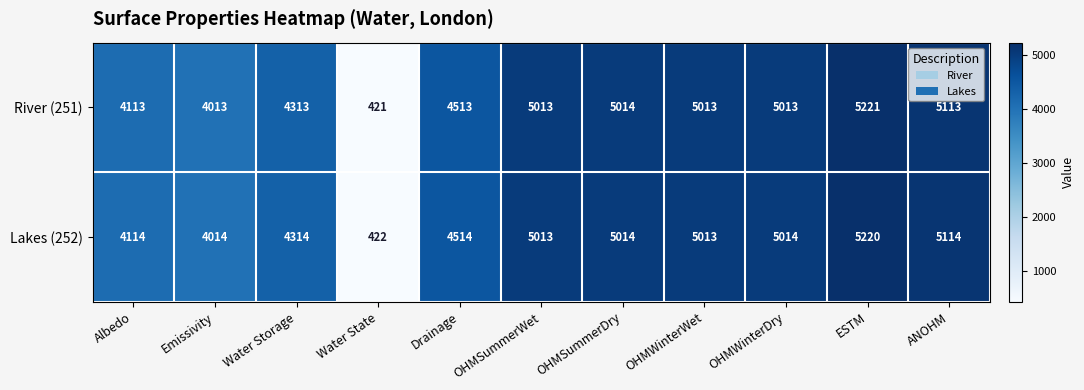

The Lakes (252) series shows 5014 at OHMSummerDry. True or false?

True